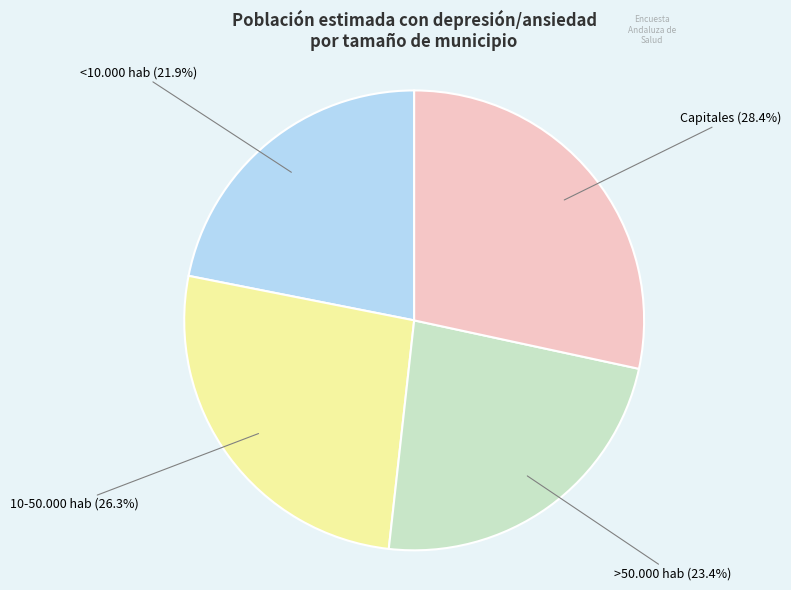

Does any single category account for the majority?

No